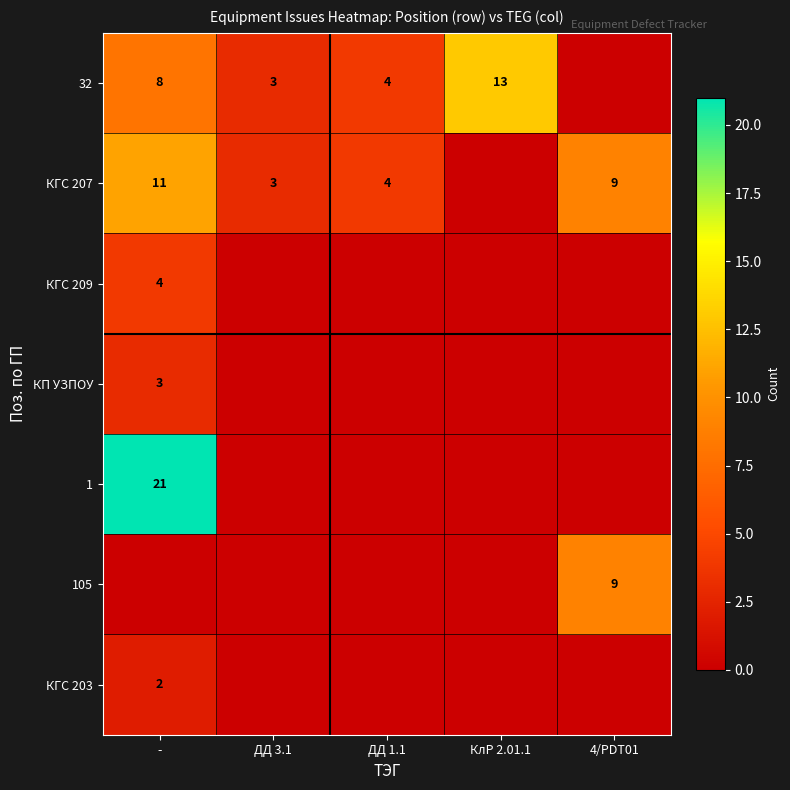

The 1 series shows 21 at -. True or false?

True